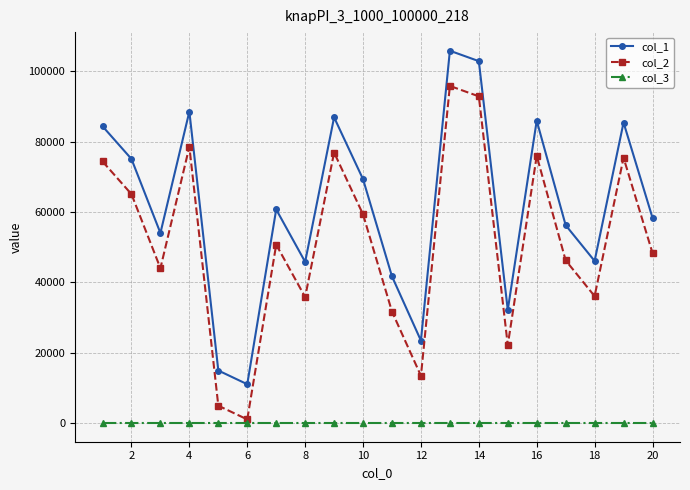

True or false: col_1 and col_3 intersect in this chart.

False